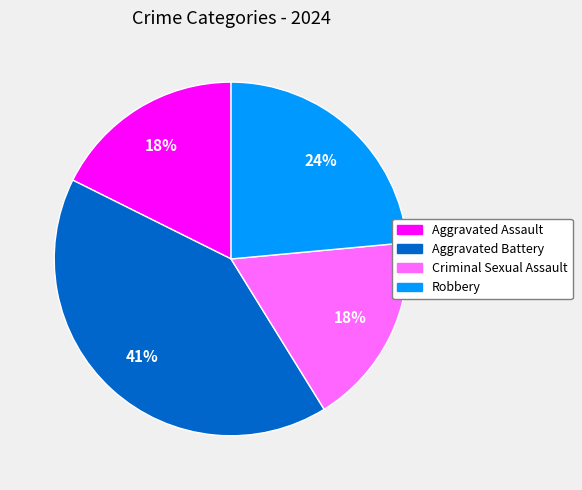

The Aggravated Assault slice represents 9% of the pie. True or false?

False